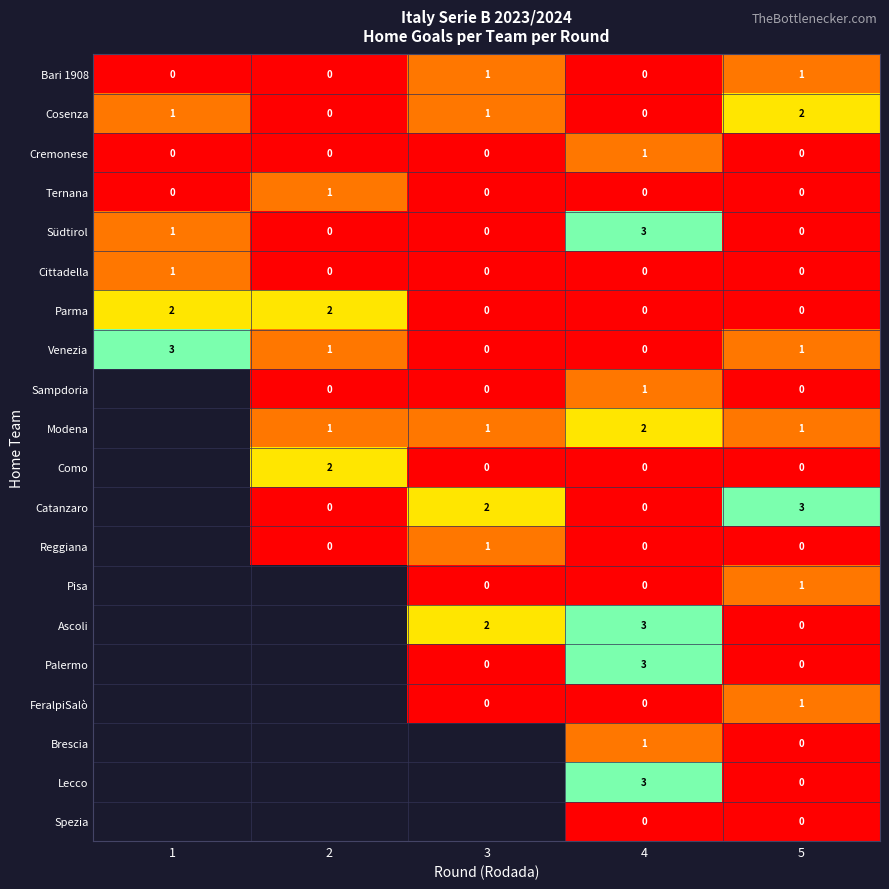

At which category is the sum across all series the highest?

4